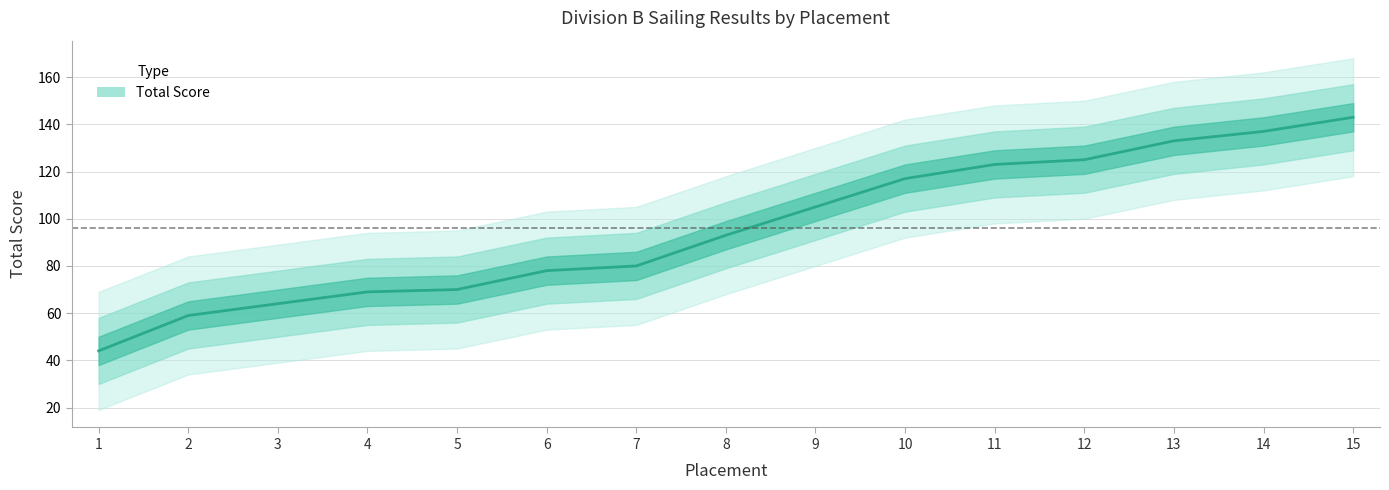

What is the ratio of the value at 8 to the value at 12?

0.7